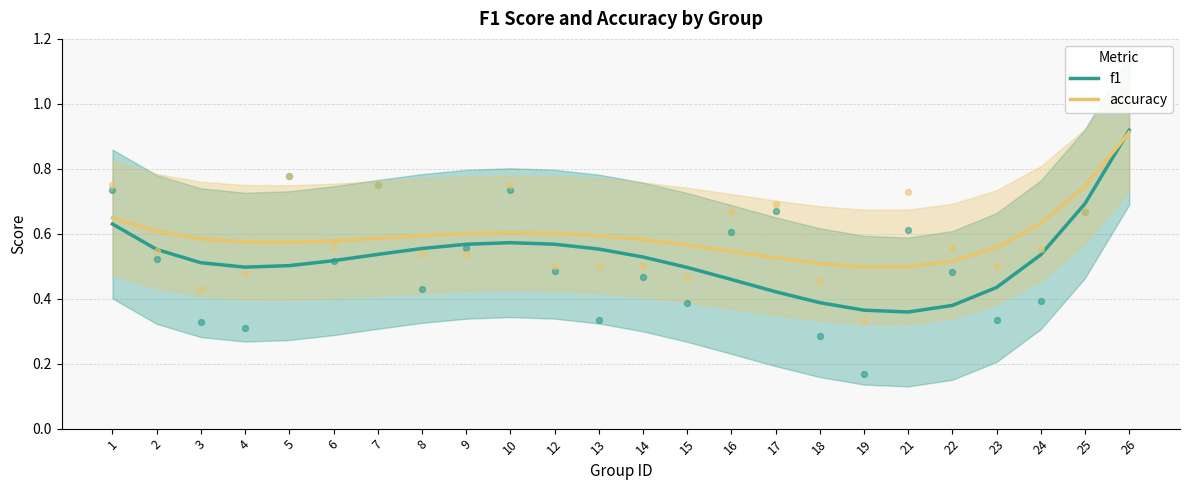

Which series has the largest total across all categories?

accuracy